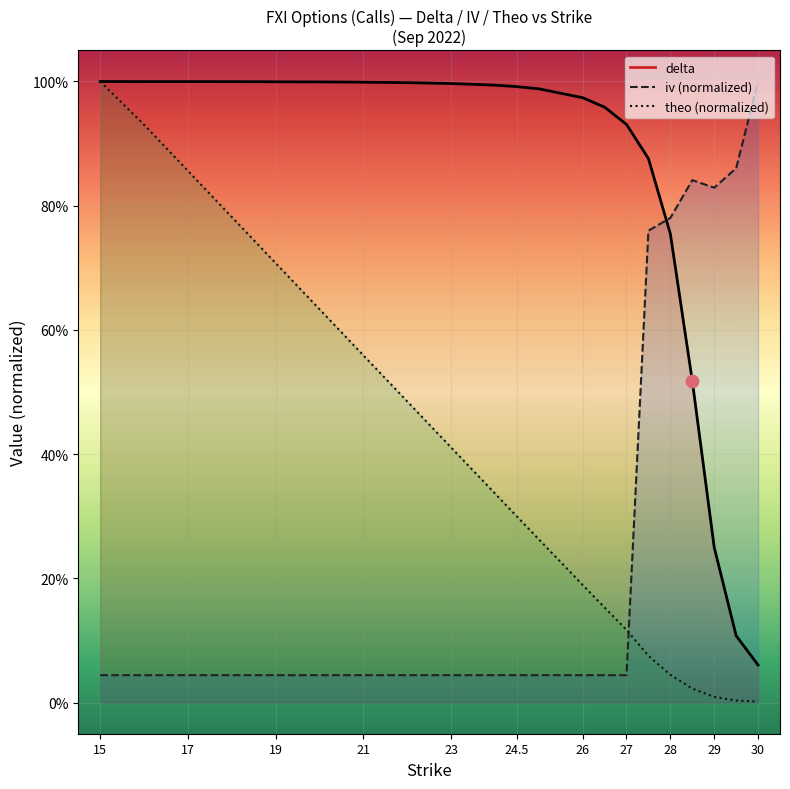

What is the total value across all series at 21?

1.6